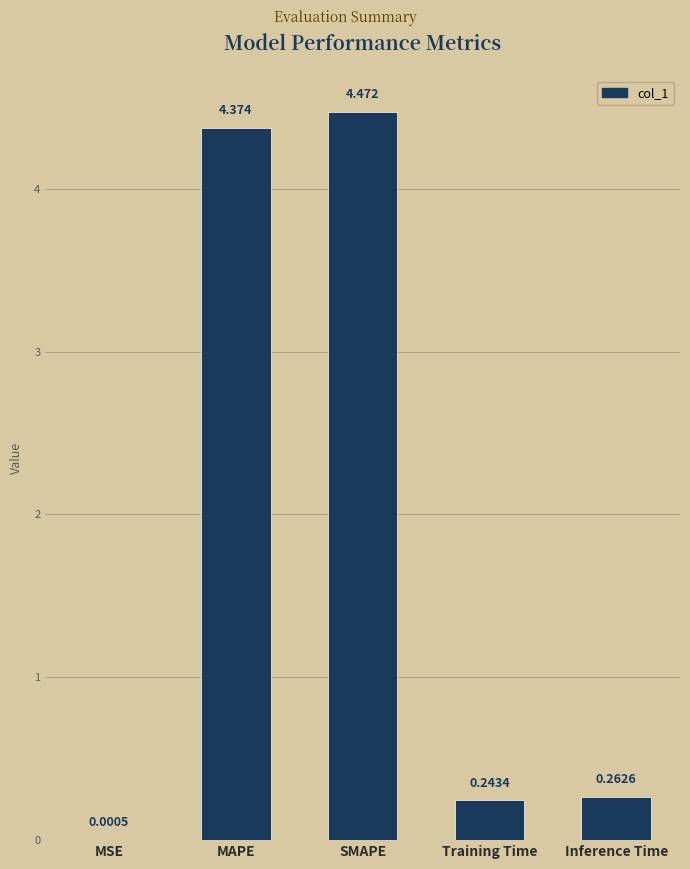

At which category does the chart reach its peak across all series?

SMAPE